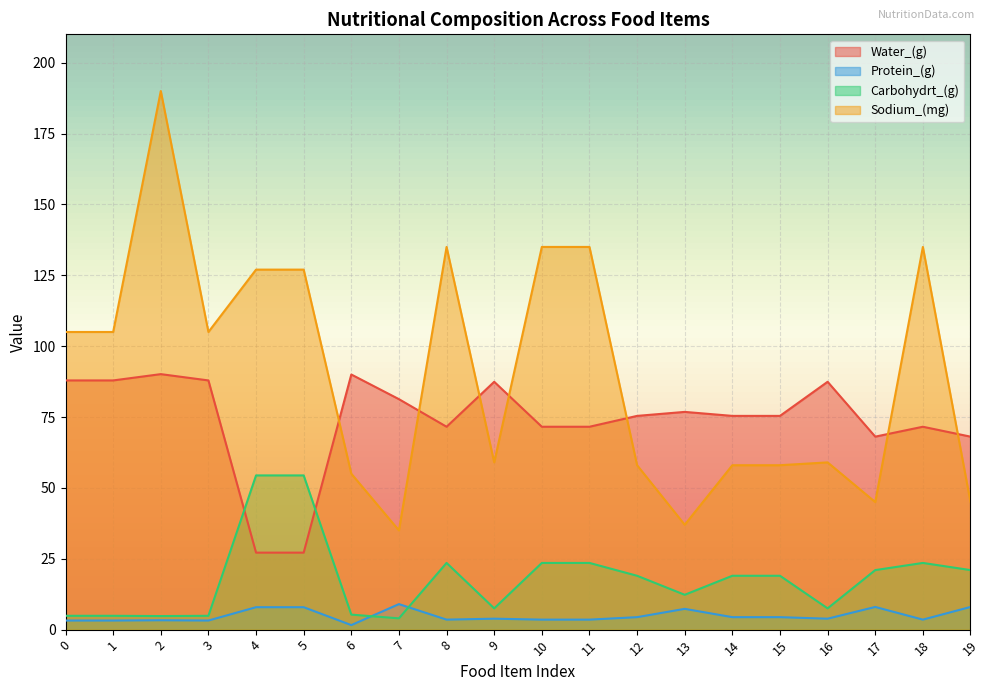

Where does the Carbohydrt_(g) series first go above 19?

4